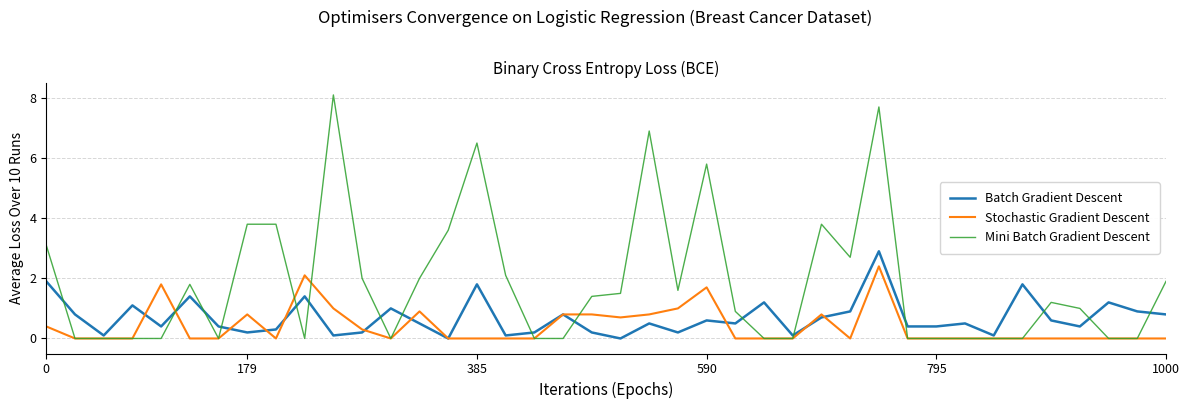

True or false: Batch Gradient Descent and Mini Batch Gradient Descent cross at least once.

True